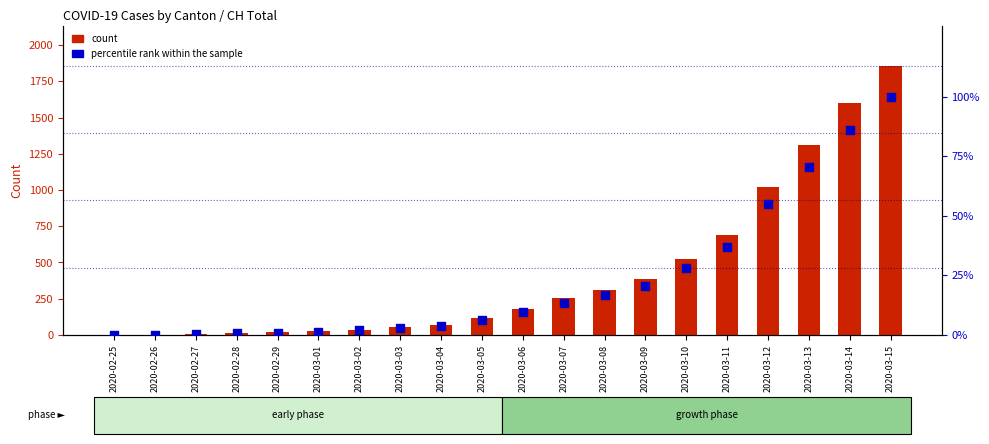

Which series has the widest spread of Y values?

CH (total count)